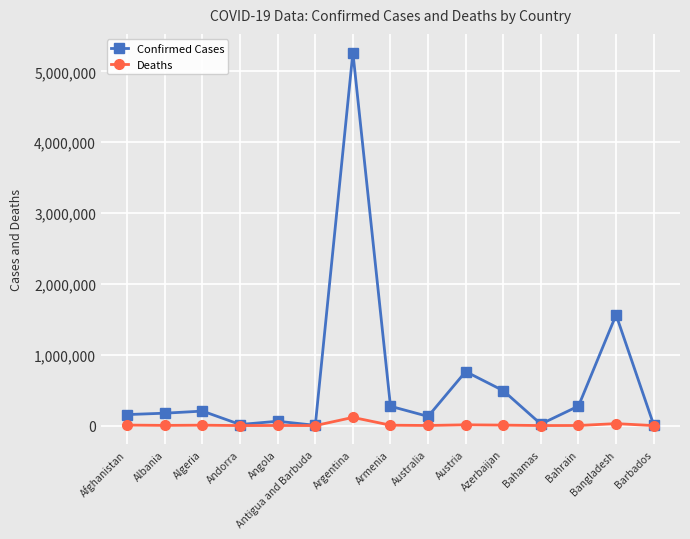

What is the value of the Deaths point at the 2nd from the left?

2777